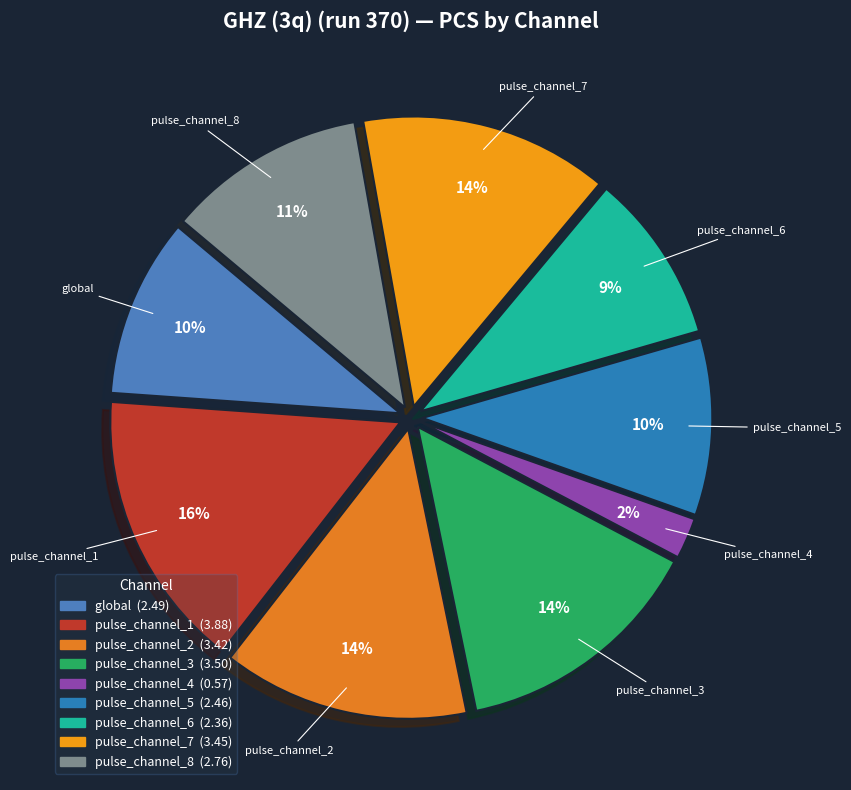

Is the sum of pulse_channel_6 and pulse_channel_1 greater than half?

No